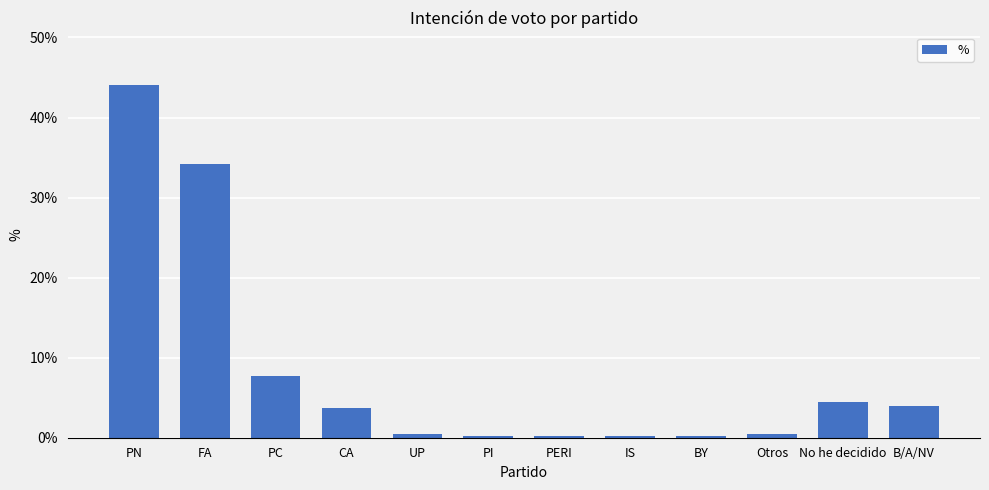

List the labels in order of value, smallest first.

PI, PERI, IS, BY, UP, Otros, CA, B/A/NV, No he decidido, PC, FA, PN